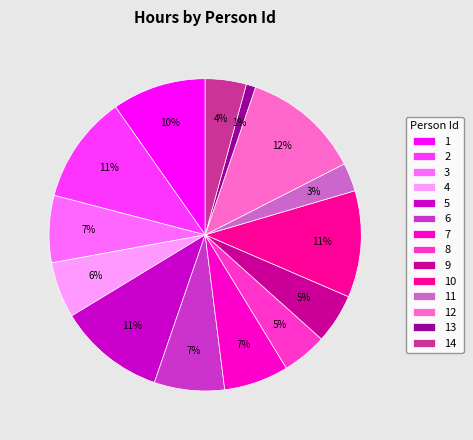

Is 3 the majority of the pie?

No